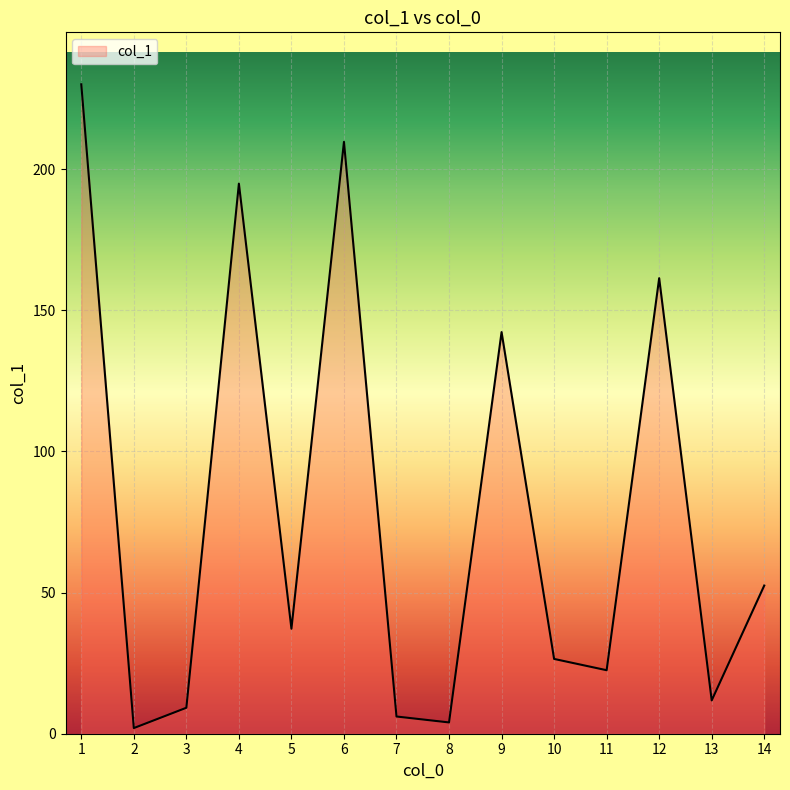

Rank the categories by value from lowest to highest.

2, 8, 7, 3, 13, 11, 10, 5, 14, 9, 12, 4, 6, 1